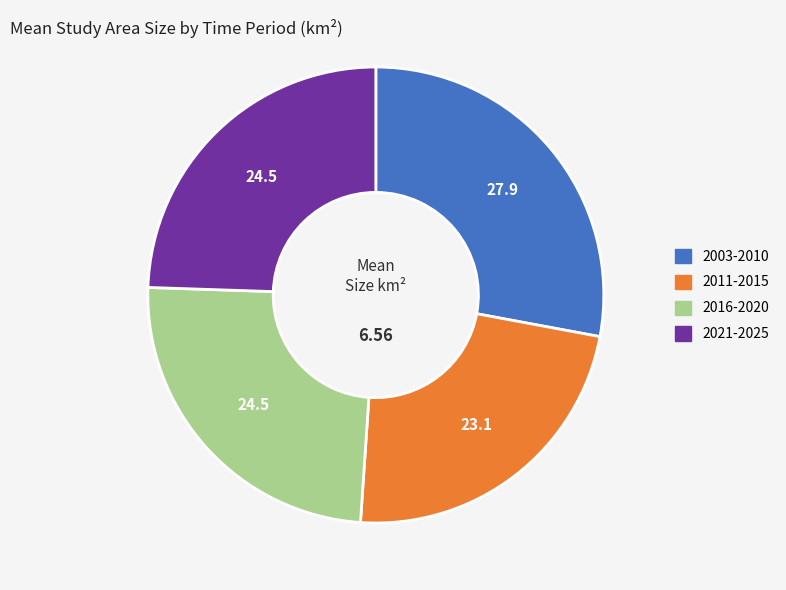

How many slices are in this pie chart?

4